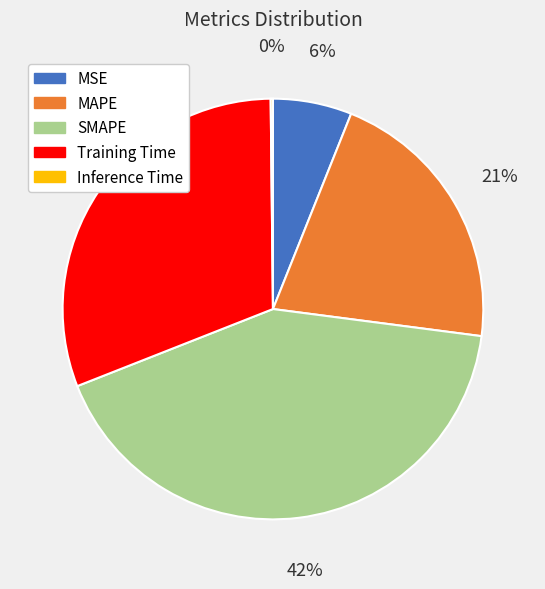

What is the largest slice in the pie chart?

SMAPE